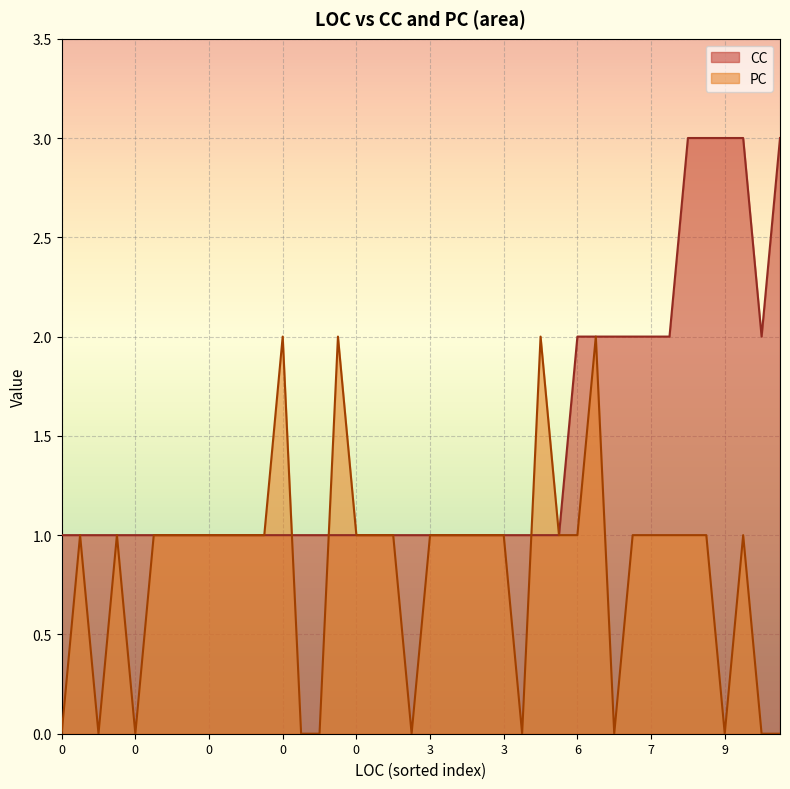

How many categories are shown in the chart?

40